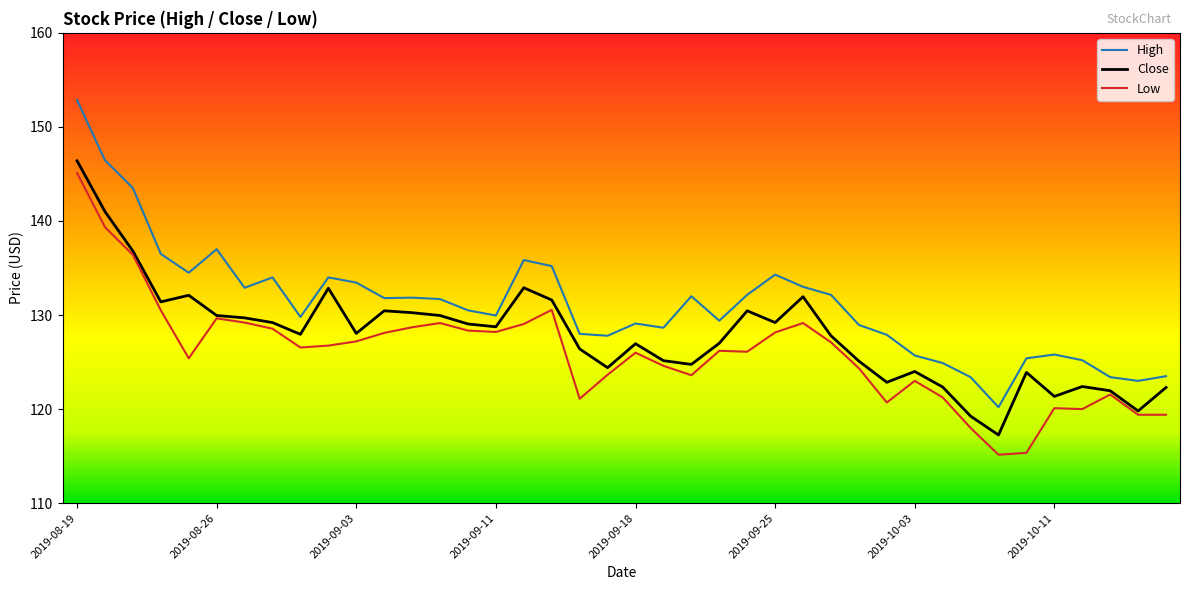

What is the highest value of the Low series?

145.1